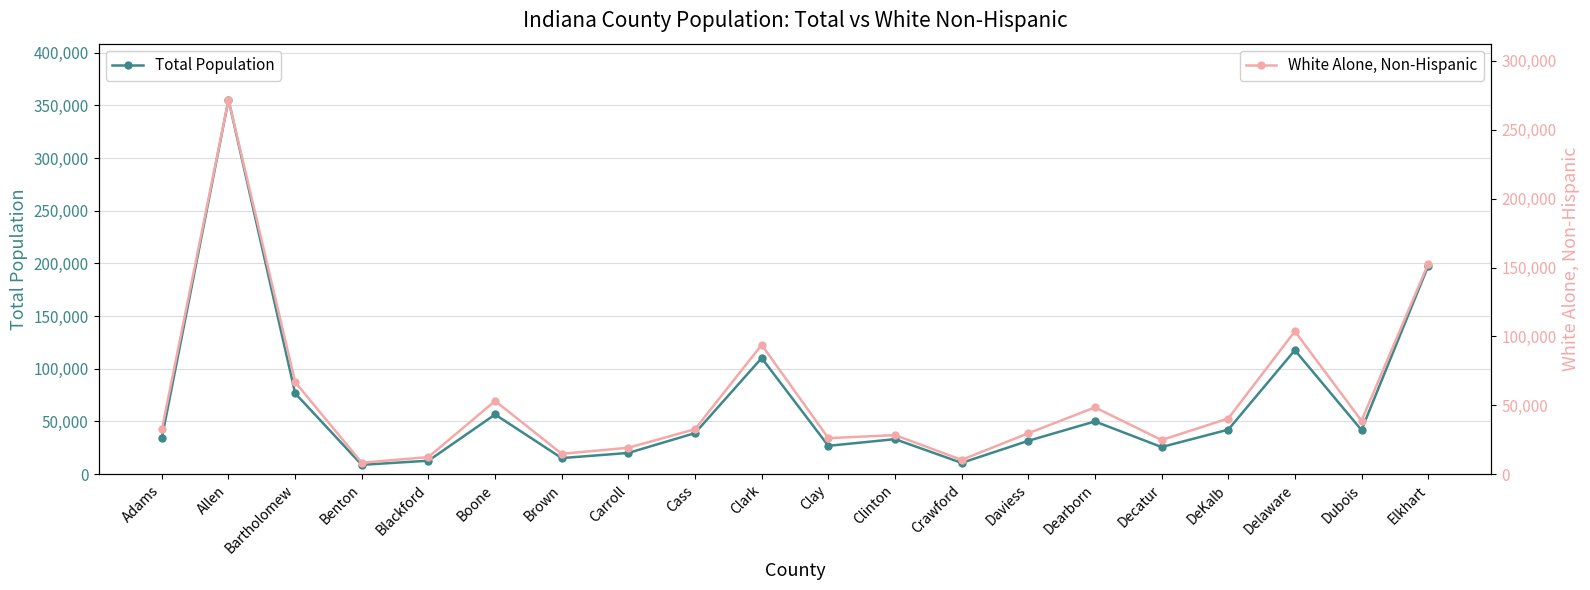

The Total Population series shows 43611 at Clinton. True or false?

False